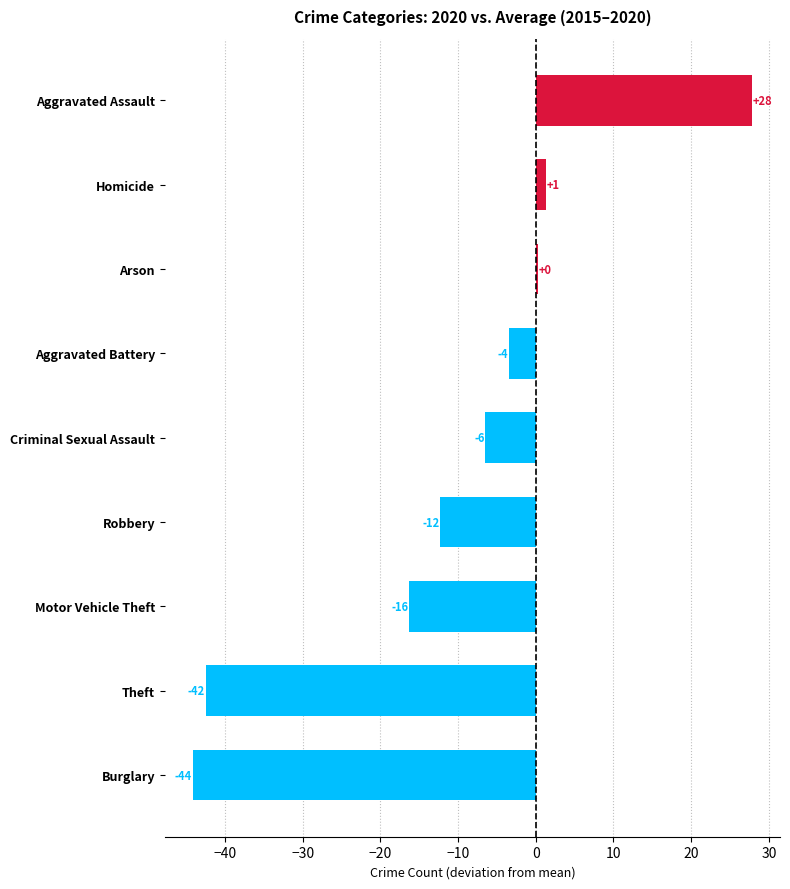

How many bars are there in total?

9